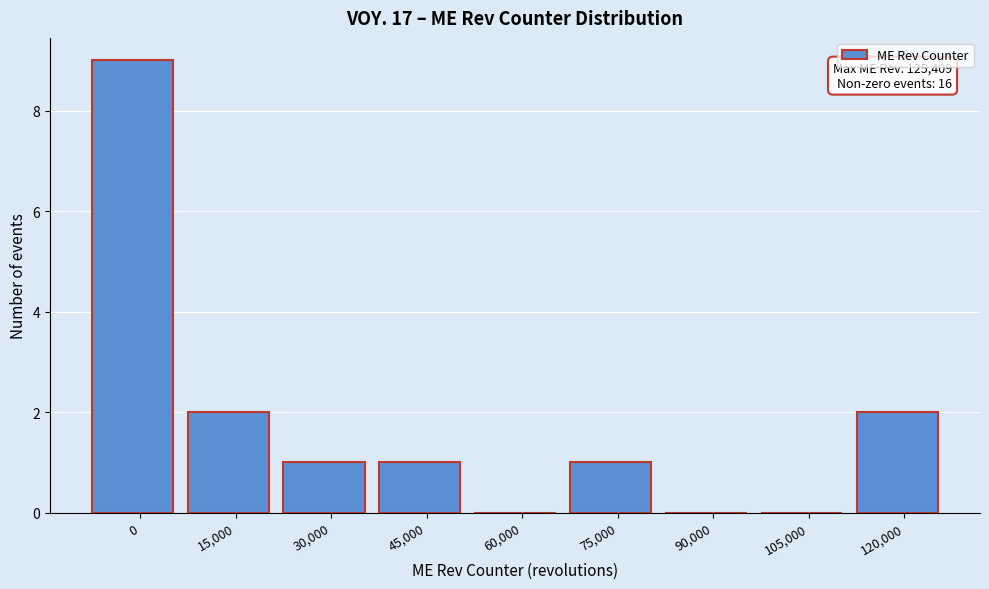

Reading left to right, extract all data points from this chart.

0=9	15,000=2	30,000=1	45,000=1	60,000=0	75,000=1	90,000=0	105,000=0	120,000=2